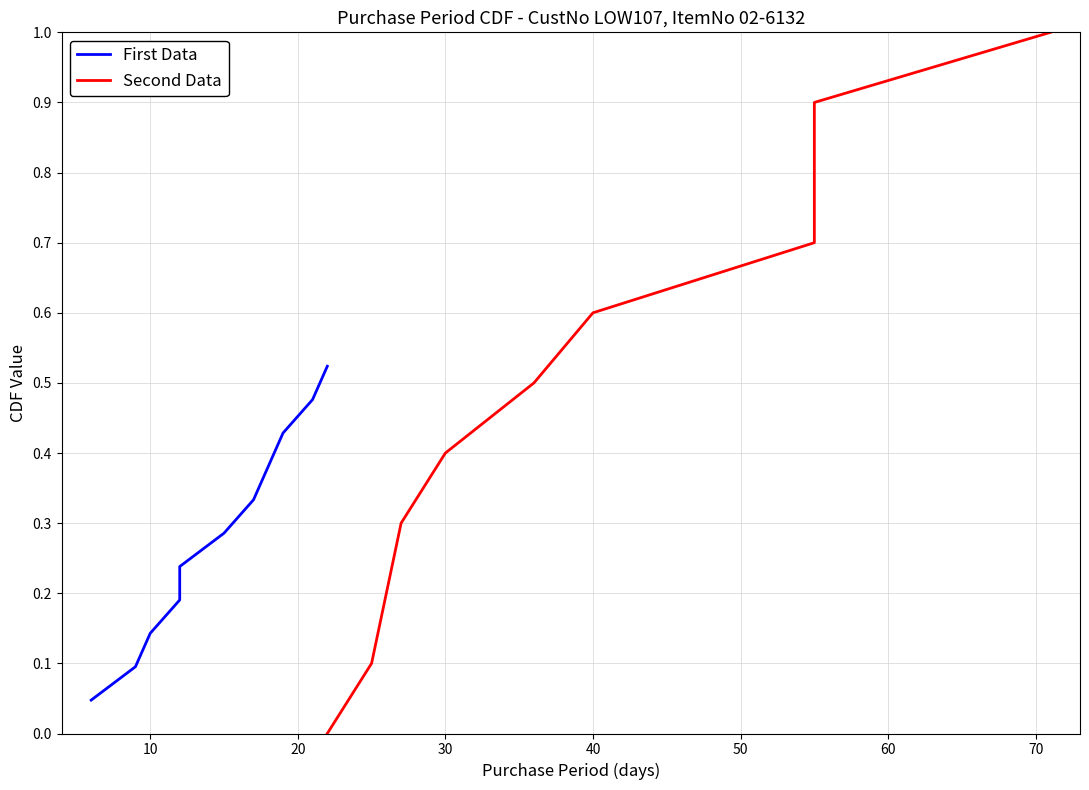

How many data points does each series have?

11